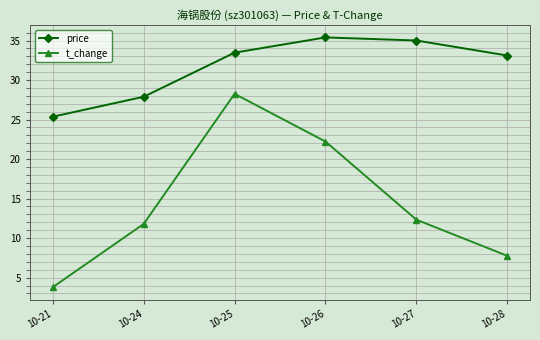

Does the chart have visible grid lines?

Yes